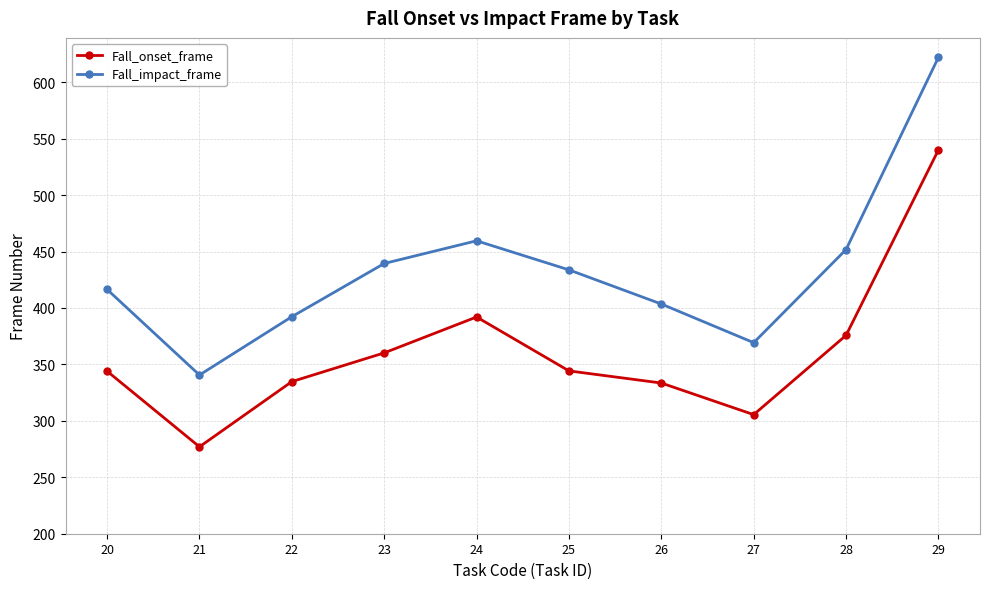

Where does the Fall_impact_frame series first go above 433?

23